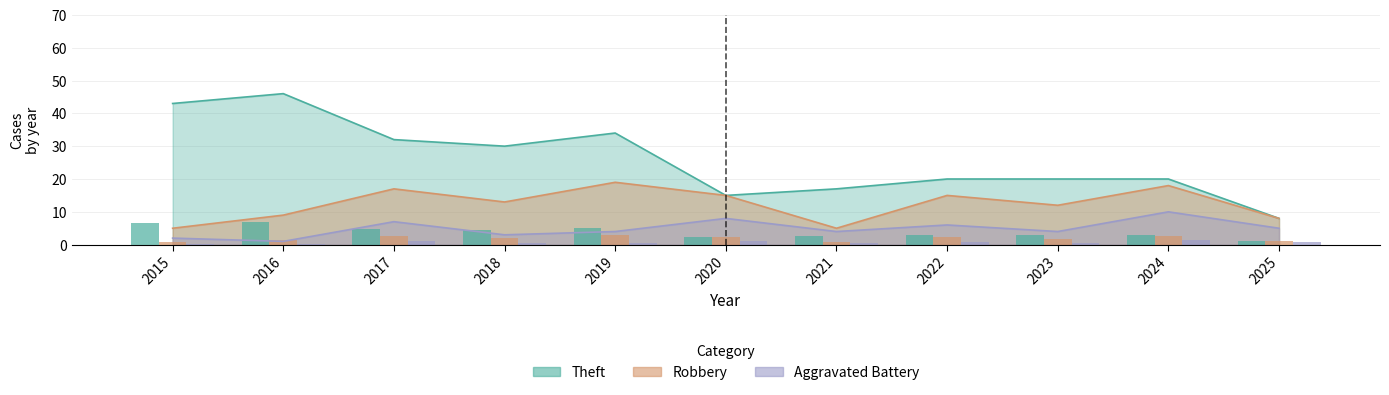

Is it true that Theft equals 20 at 2022?

True